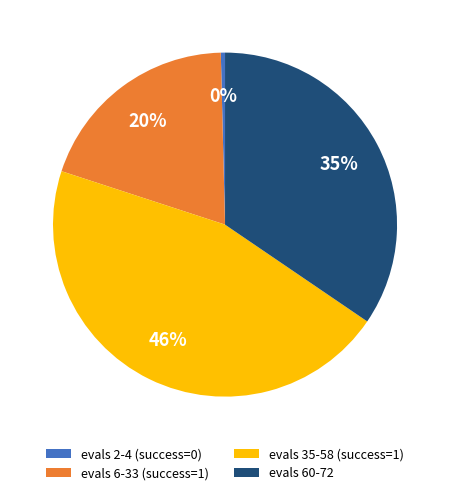

Is there a majority slice in this chart?

No